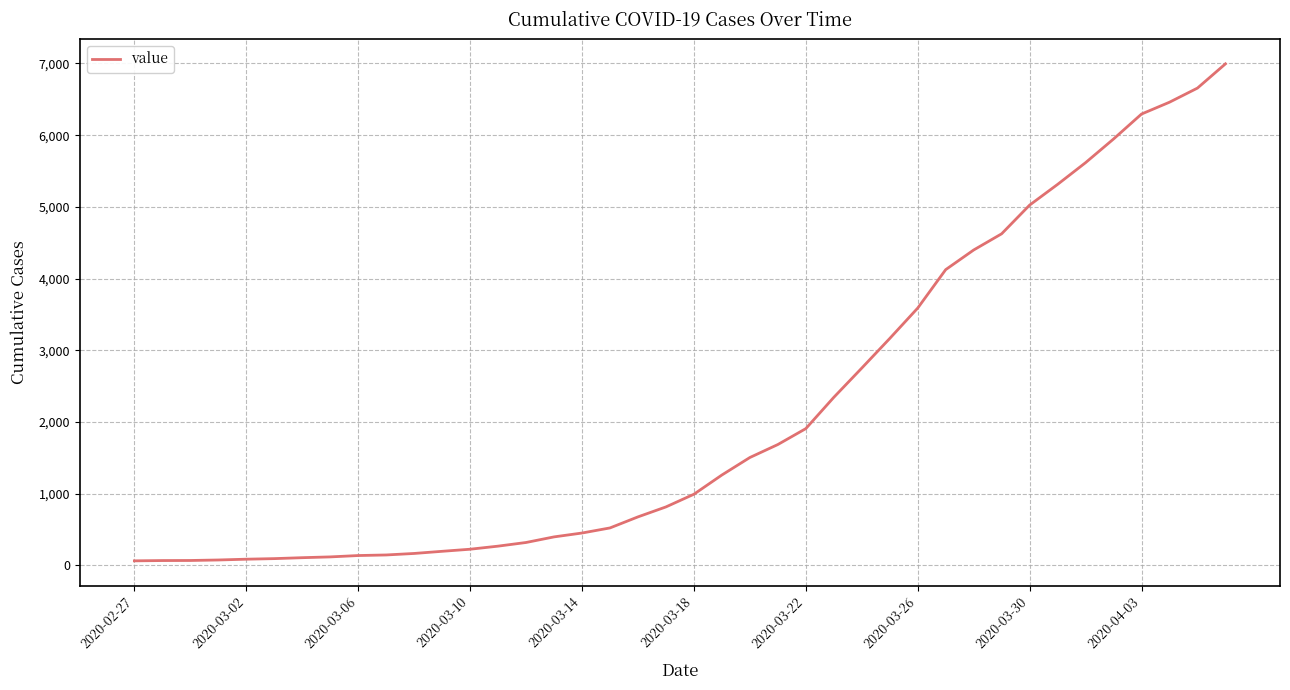

Where does the data first go above 993?

21